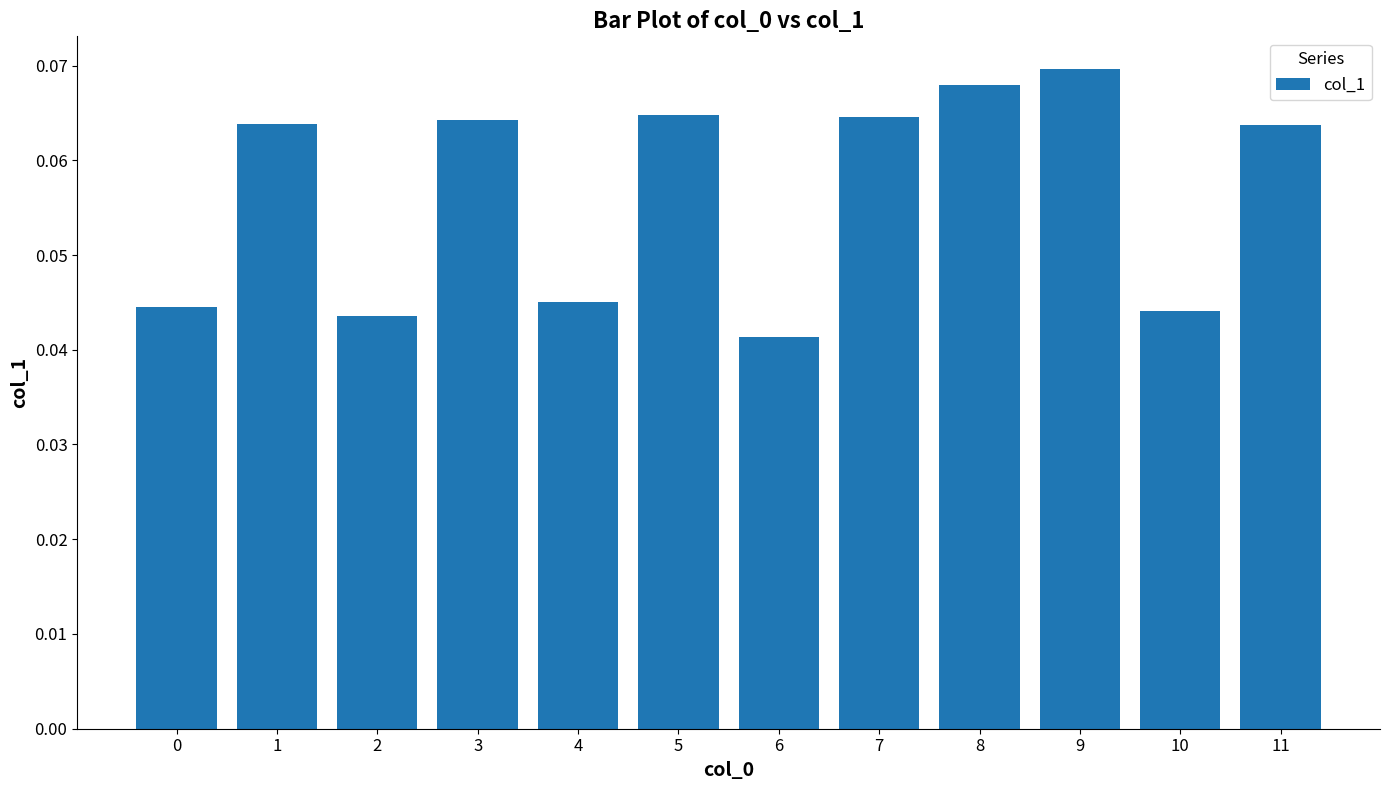

At which label is the value closest to 0?

6